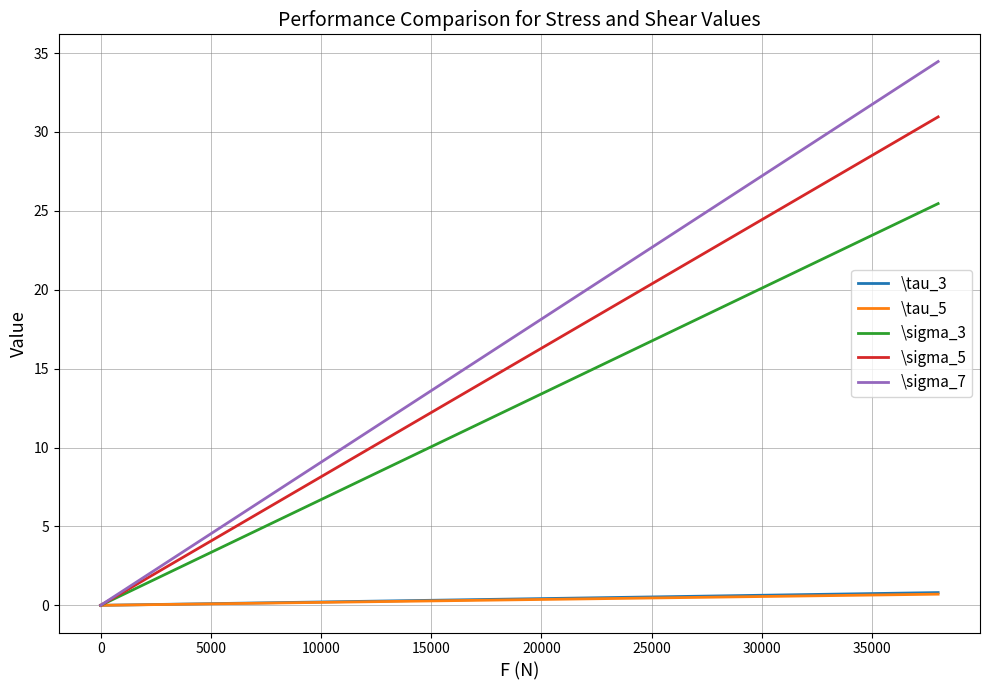

What is the sum of all \sigma_5 values?

309.5